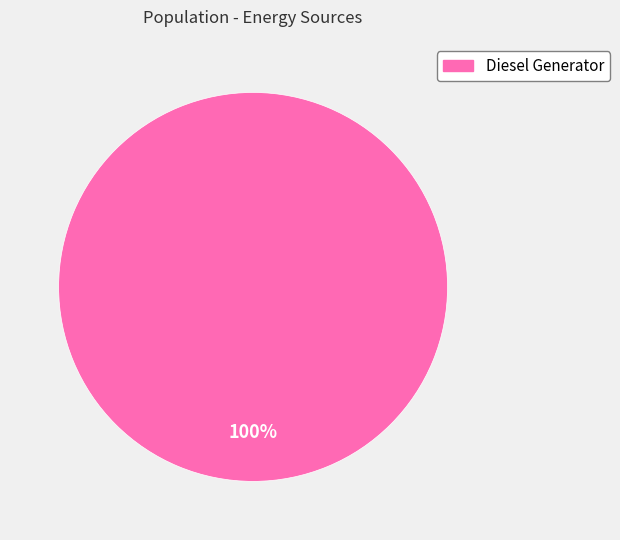

Does any single category account for the majority?

Yes